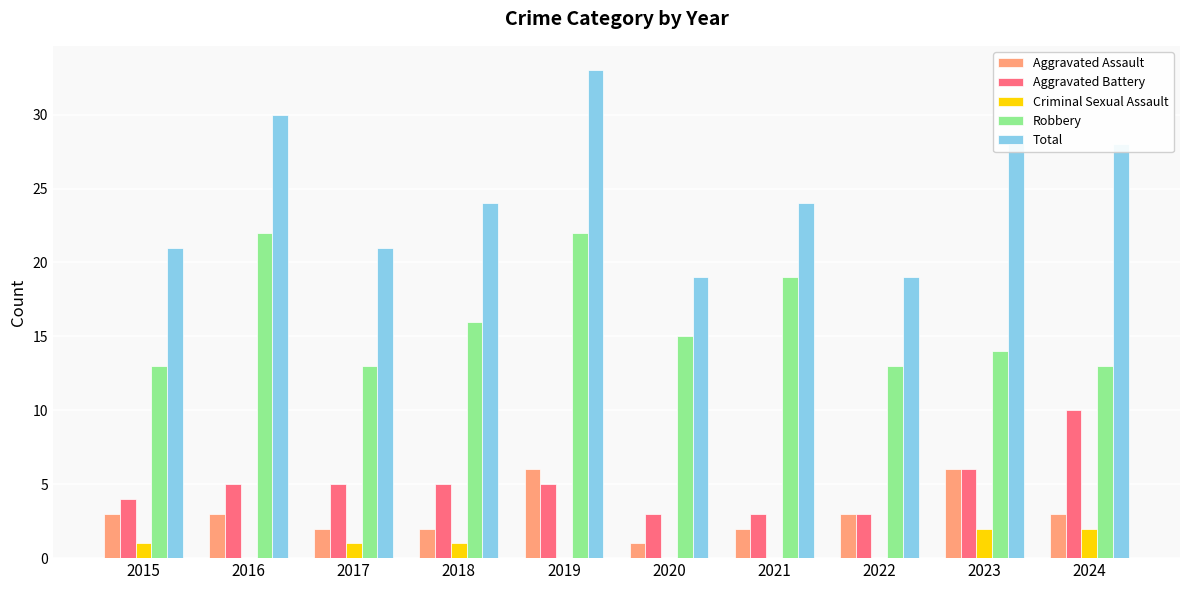

What is the sum of the Total values at 2024 and 2023?

56